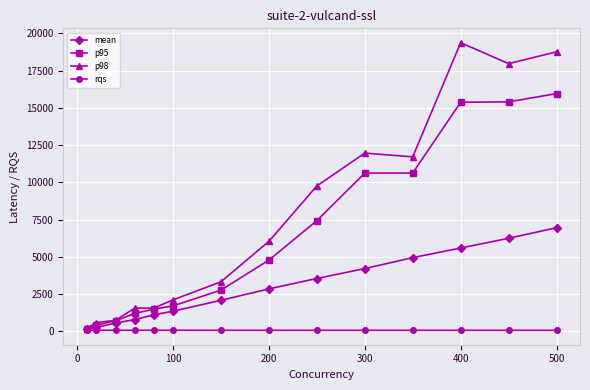

What are all the series names shown in the legend?

mean, p95, p98, rqs